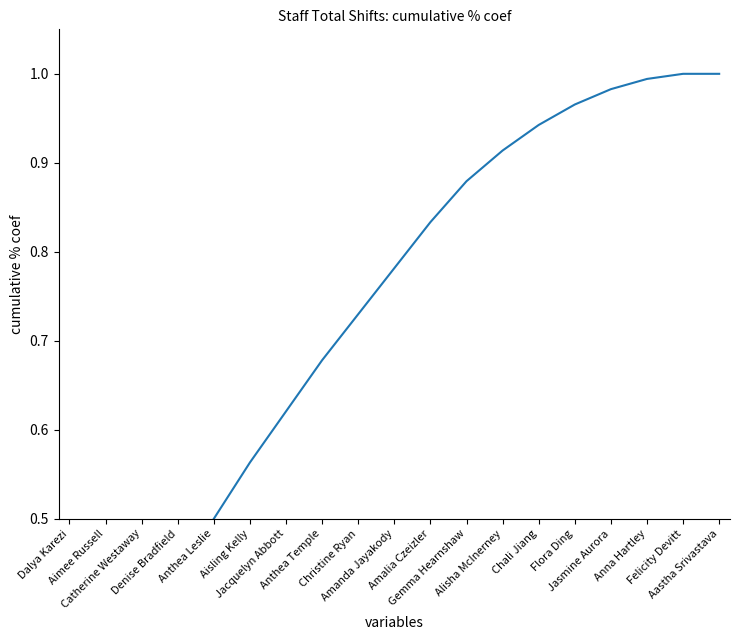

List the labels in order of value, largest first.

Felicity Devitt, Aastha Srivastava, Anna Hartley, Jasmine Aurora, Flora Ding, Chali Jiang, Alisha McInerney, Gemma Hearnshaw, Amalia Czeizler, Amanda Jayakody, Christine Ryan, Anthea Temple, Jacquelyn Abbott, Aisling Kelly, Anthea Leslie, Denise Bradfield, Catherine Westaway, Aimee Russell, Dalya Karezi